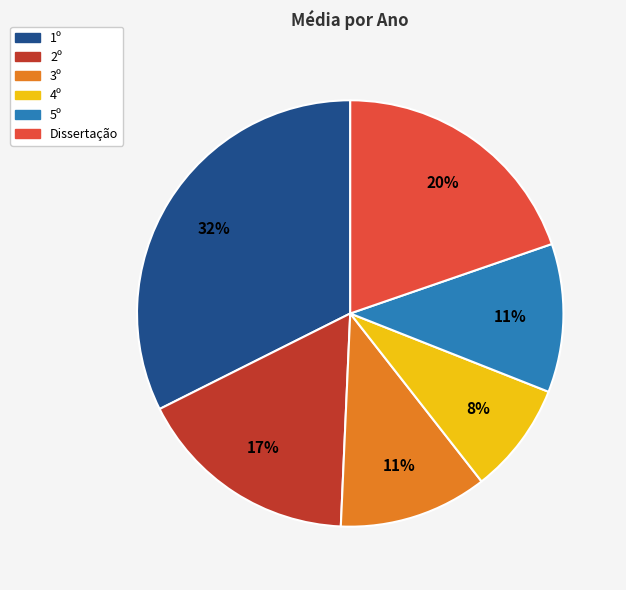

To the nearest percent, what is the average slice percentage?

17%